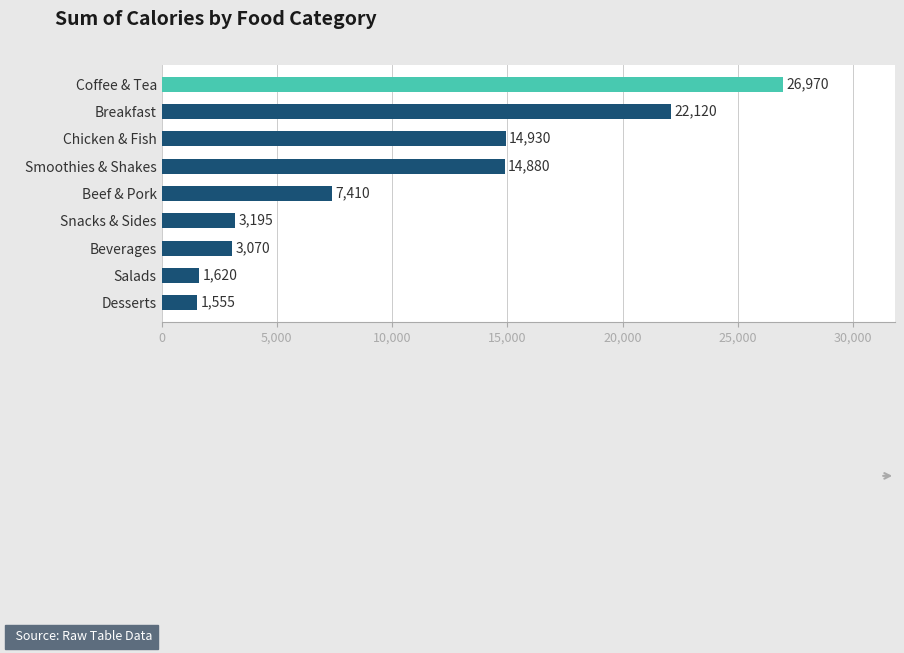

Count the number of data series in this chart.

1